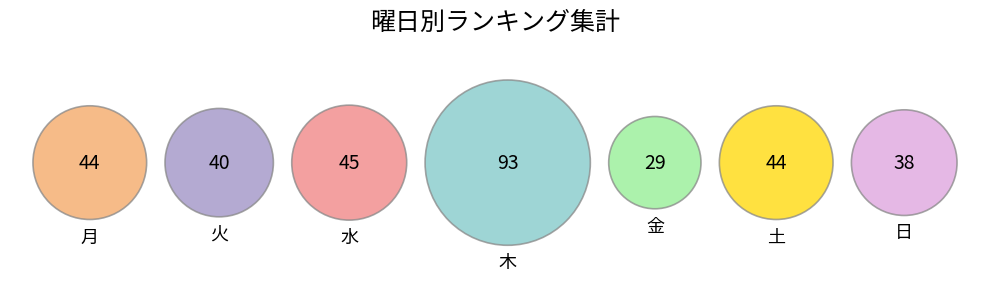

True or false: 月 accounts for 28% of the total.

False